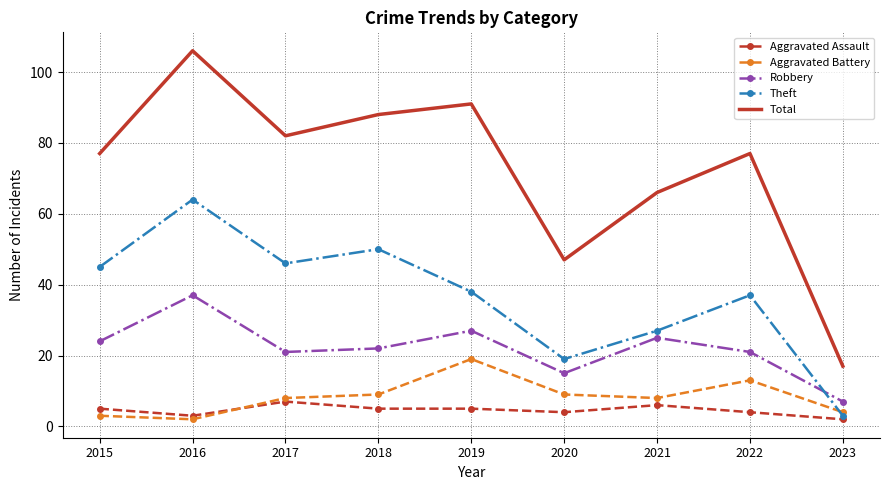

Rank the categories by Theft value from lowest to highest.

2023, 2020, 2021, 2022, 2019, 2015, 2017, 2018, 2016